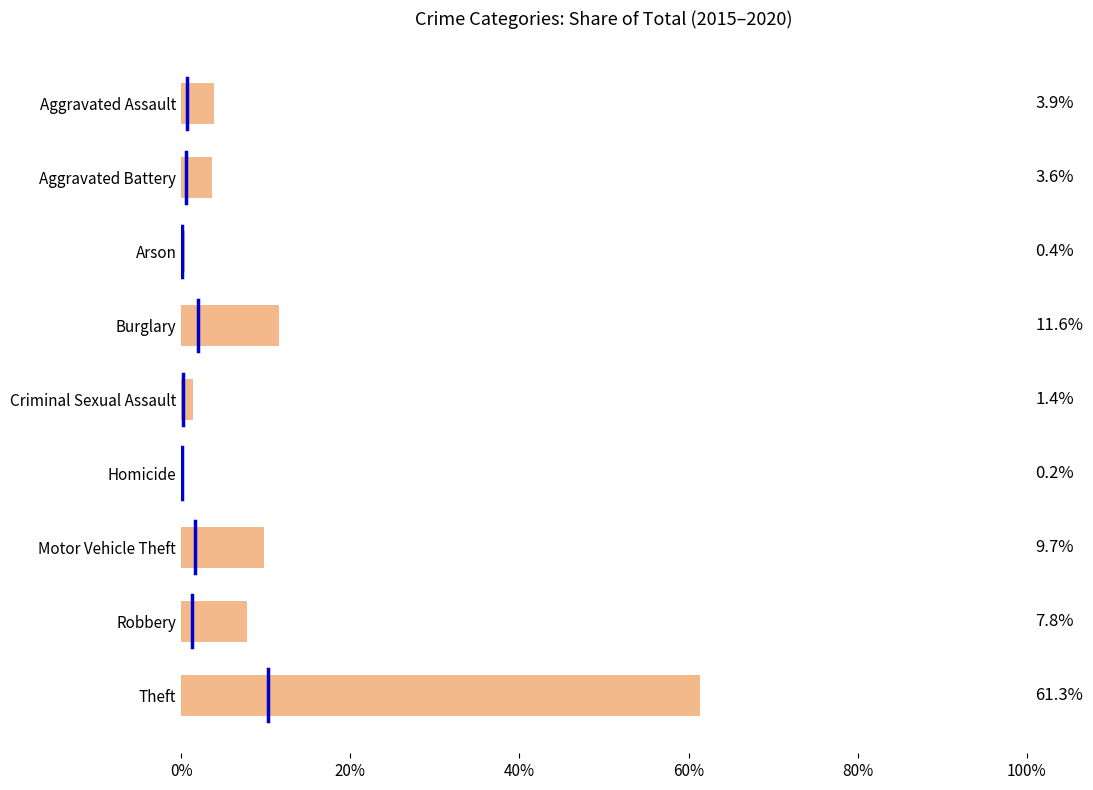

What value does the data have at 20%?

0.3